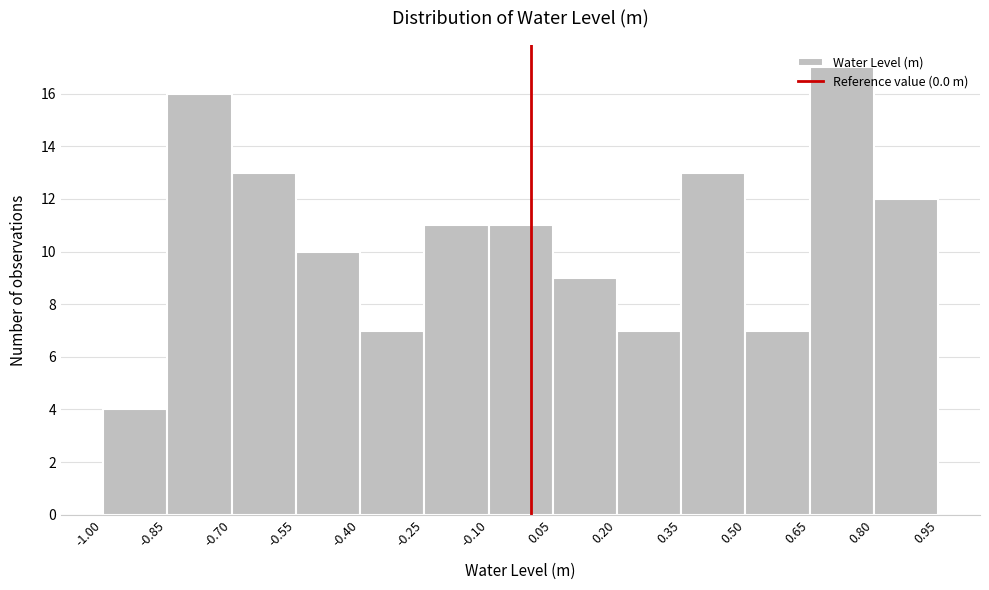

Which range on the x-axis has the tallest bar?

0.65 to 0.80